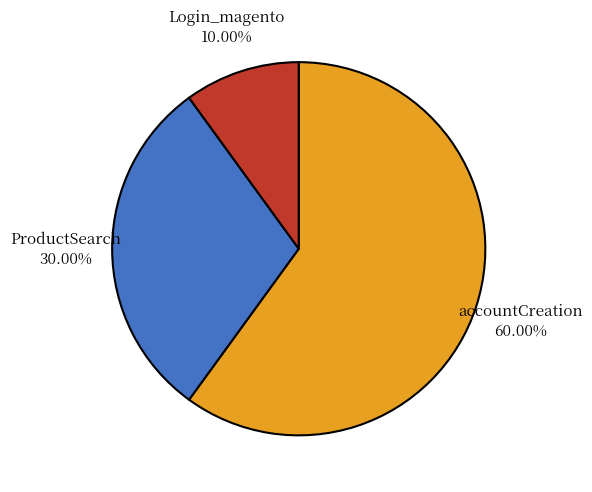

What is the ratio of the value at Login_magento to the value at accountCreation?

0.2